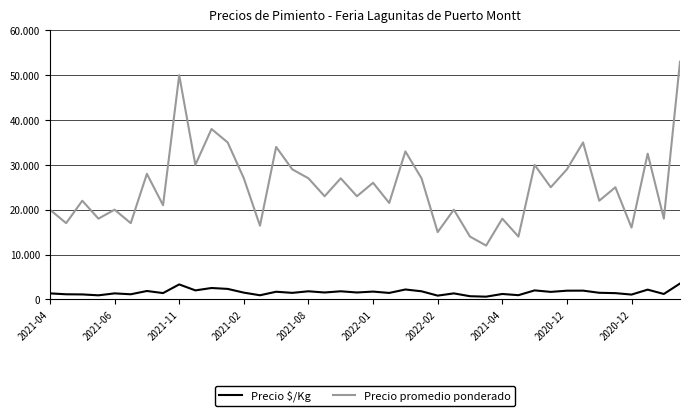

Reading right to left, extract all data points from this chart.

Precio $/Kg: 3533	1200	2167	1067	1389	1467	1944	1933	1667	2000	933	1200	600	700	1333	833	1800	2200	1433	1733	1533	1800	1533	1800	1450	1700	913	1500	2333	2533	2000	3333	1400	1867	1133	1333	900	1100	1133	1333
Precio promedio ponderado: 53000	18000	32500	16000	25000	22000	35000	29000	25000	30000	14000	18000	12000	14000	20000	15000	27000	33000	21500	26000	23000	27000	23000	27000	29000	34000	16429	27000	35000	38000	30000	50000	21000	28000	17000	20000	18000	22000	17000	20000